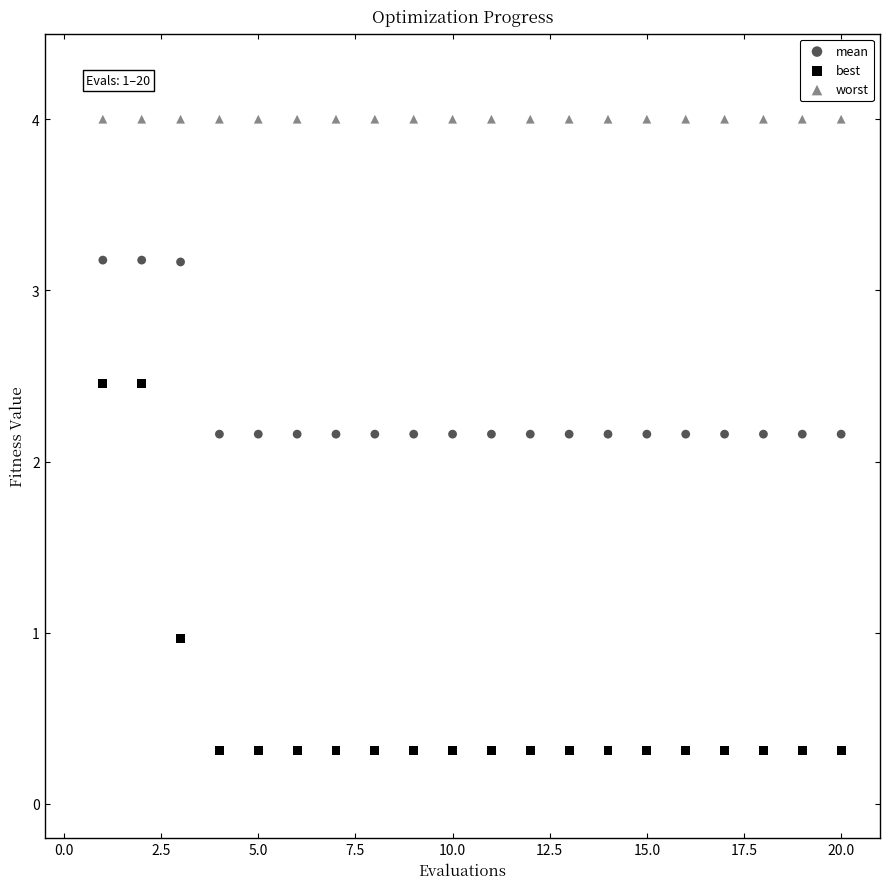

What are all the series names shown in the legend?

mean, best, worst